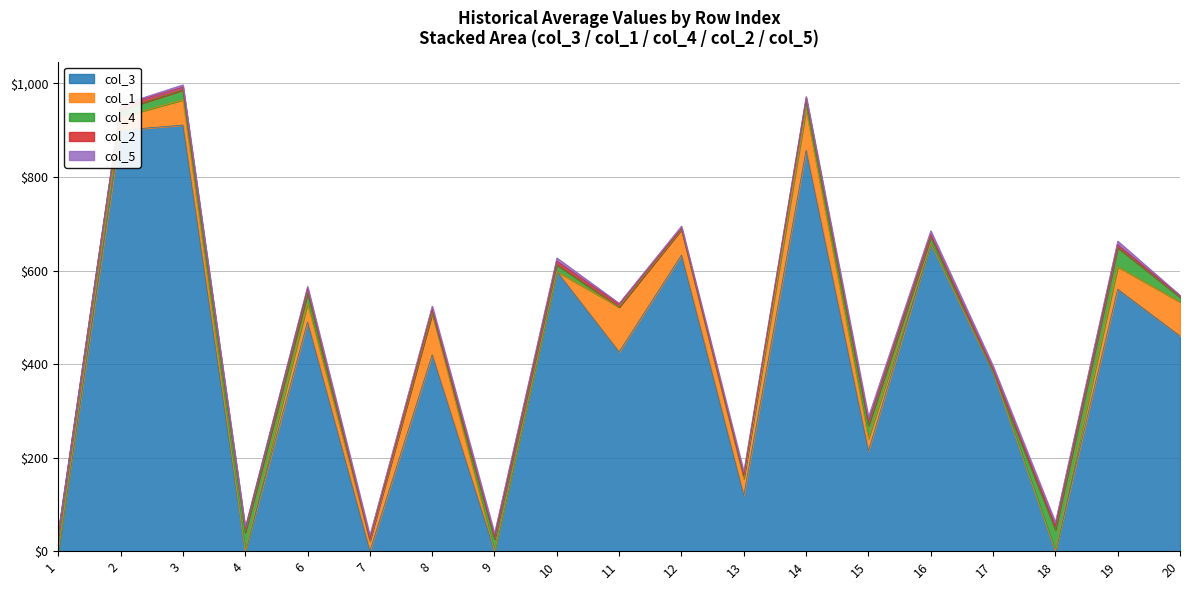

What is the difference between the highest and lowest values at 18?

46